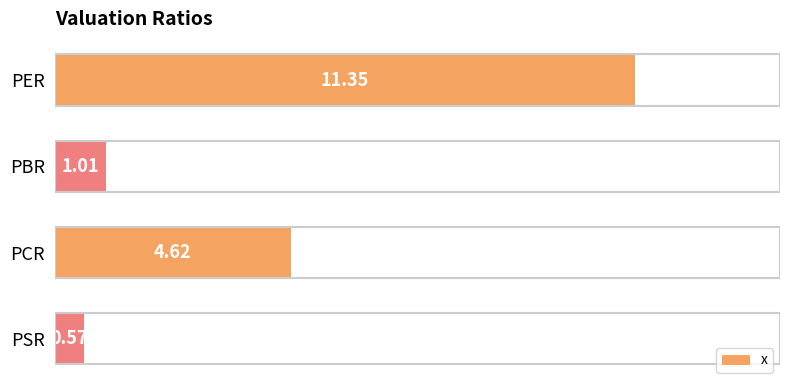

At which label is the value closest to 5?

PCR